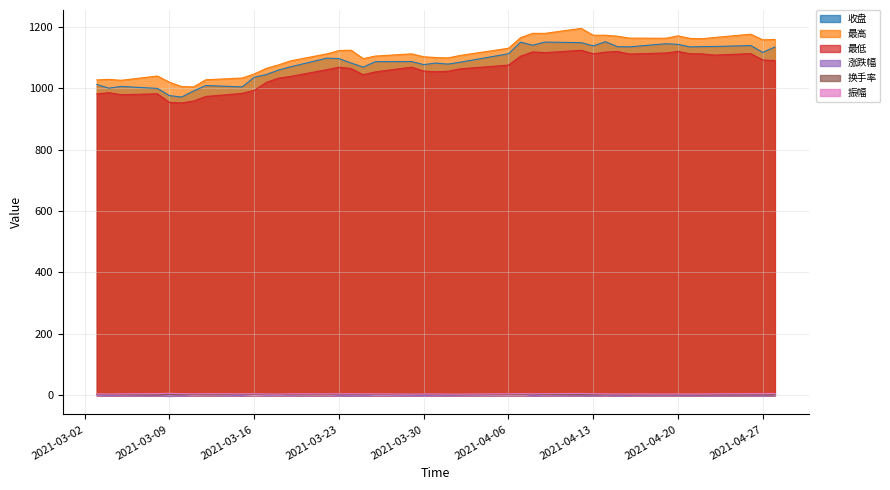

What is the label of the 34th point from the right?

2021-03-11